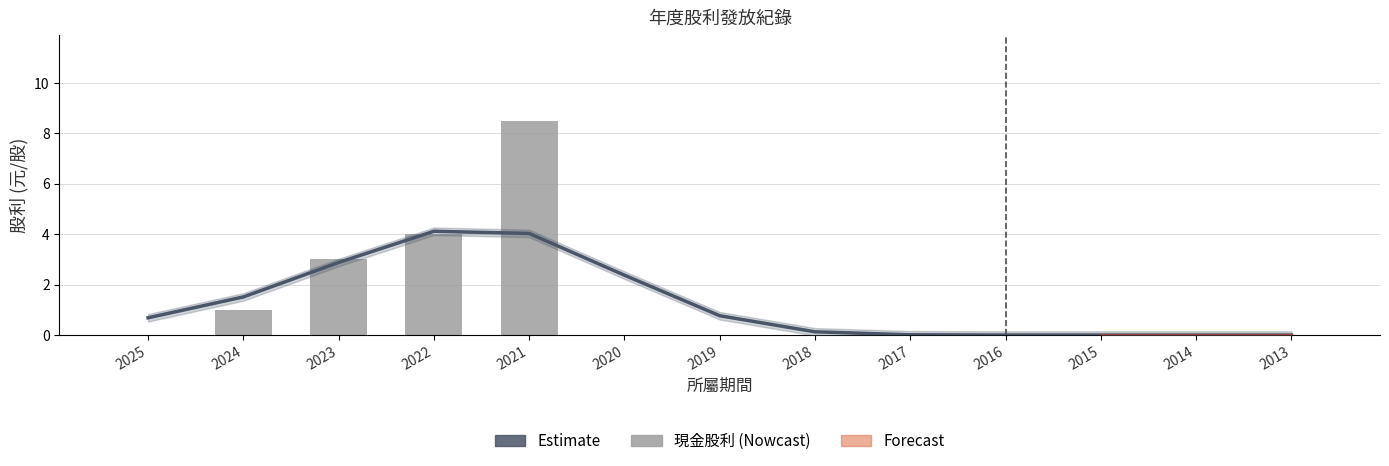

Which series has the largest total across all categories?

Estimate